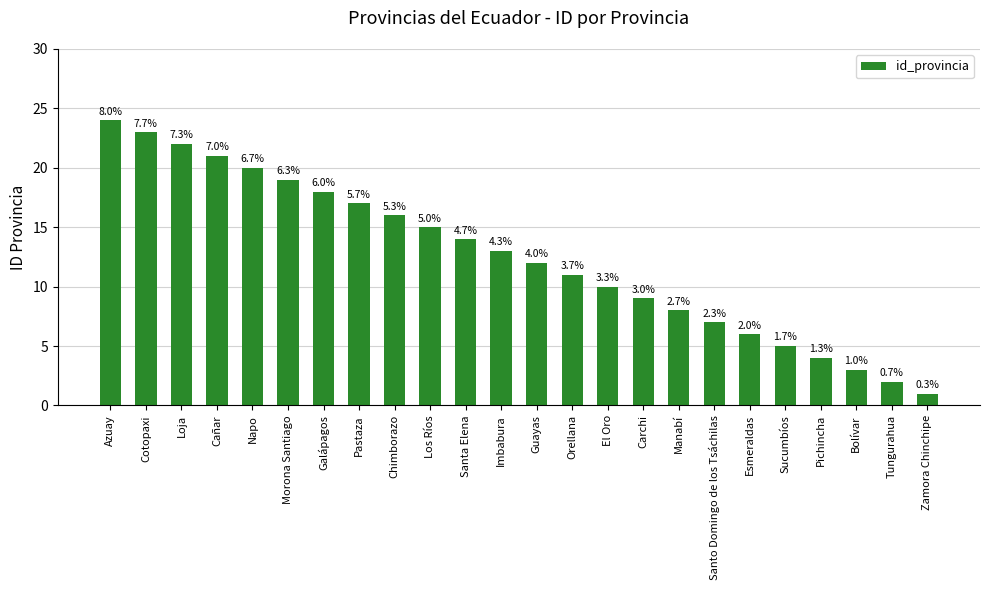

Reading left to right, list all the values displayed in this chart.

Azuay=24	Cotopaxi=23	Loja=22	Cañar=21	Napo=20	Morona Santiago=19	Galápagos=18	Pastaza=17	Chimborazo=16	Los Ríos=15	Santa Elena=14	Imbabura=13	Guayas=12	Orellana=11	El Oro=10	Carchi=9	Manabí=8	Santo Domingo de los Tsáchilas=7	Esmeraldas=6	Sucumbíos=5	Pichincha=4	Bolívar=3	Tungurahua=2	Zamora Chinchipe=1